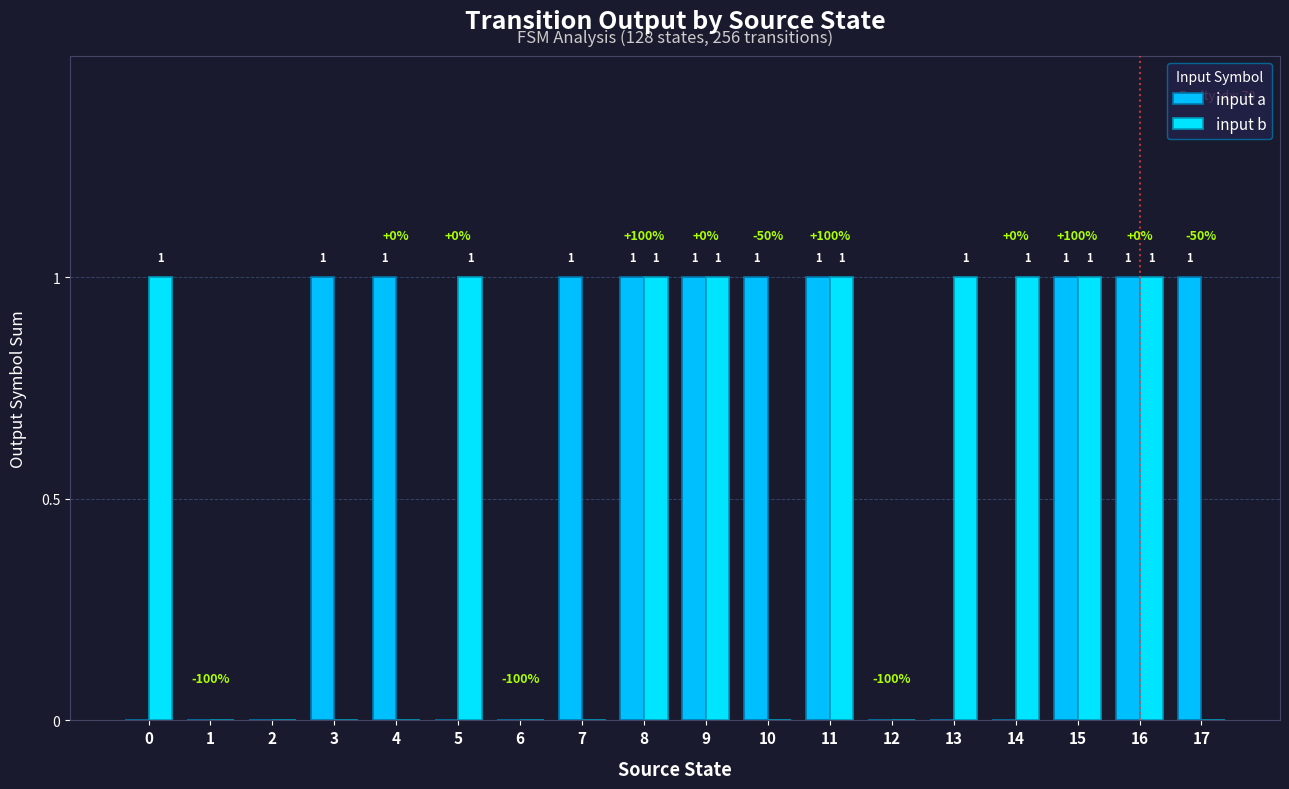

At which category is the sum across all series the highest?

8